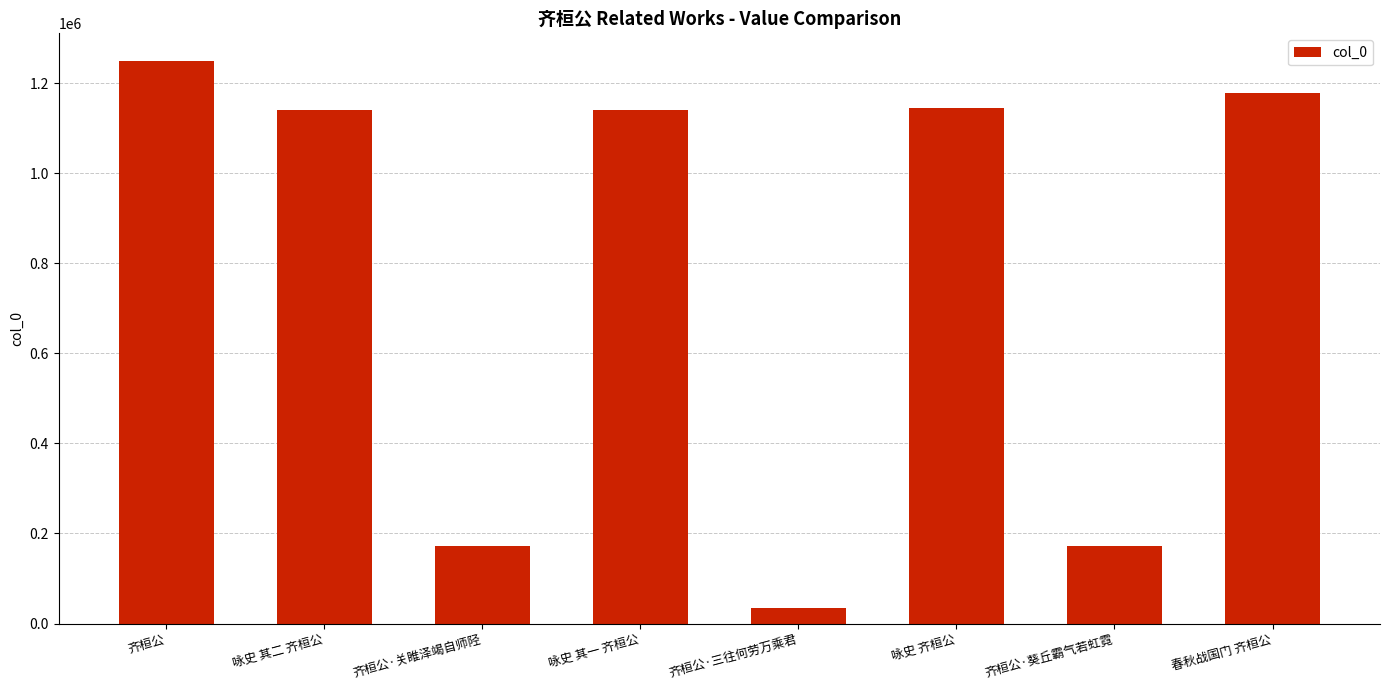

The value at 齐桓公·关睢泽竭自师陉 is 172990. True or false?

True